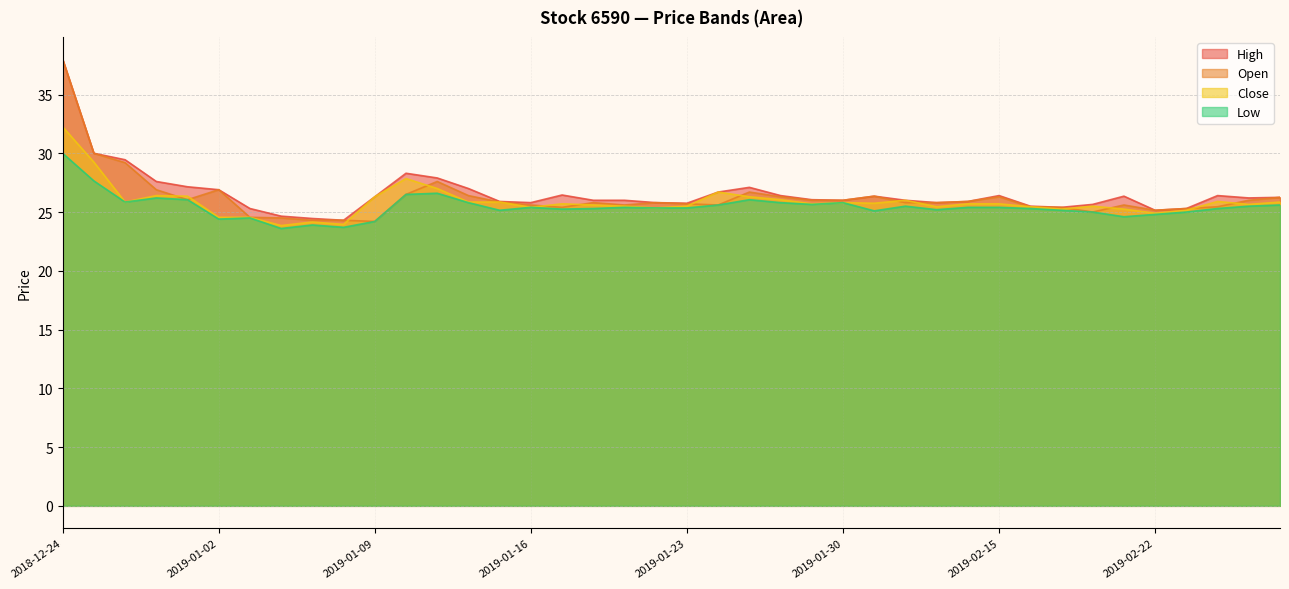

Which label corresponds to the smallest value in the chart?

2019-01-04